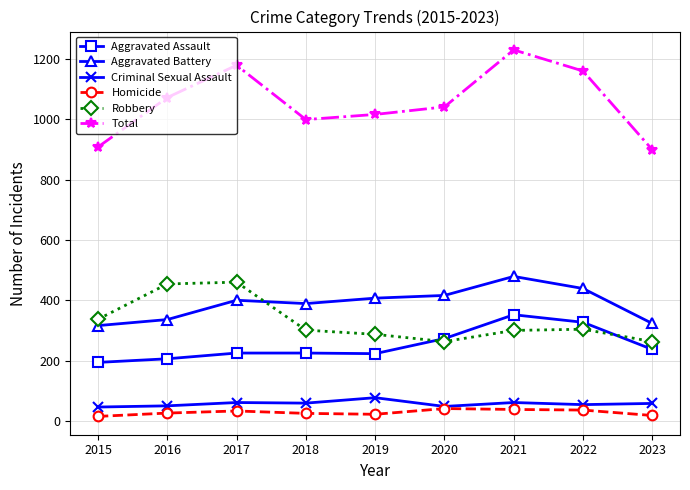

At which category does the chart reach its peak across all series?

2021